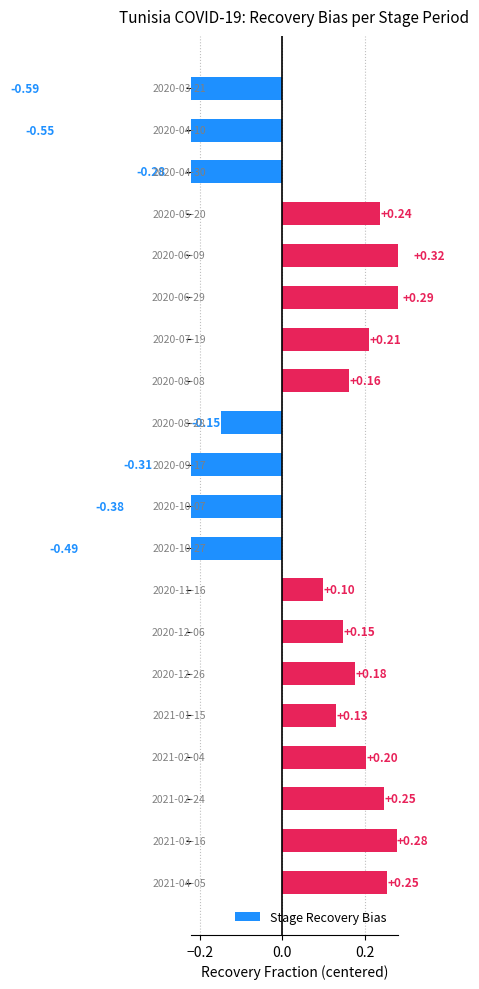

How many bars are there in total?

20